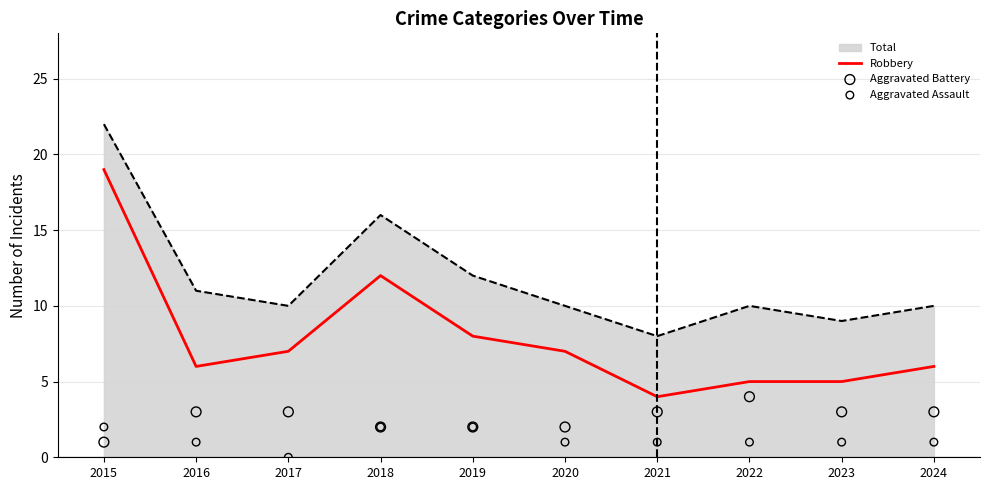

What is the total value across all series at 2020?

10